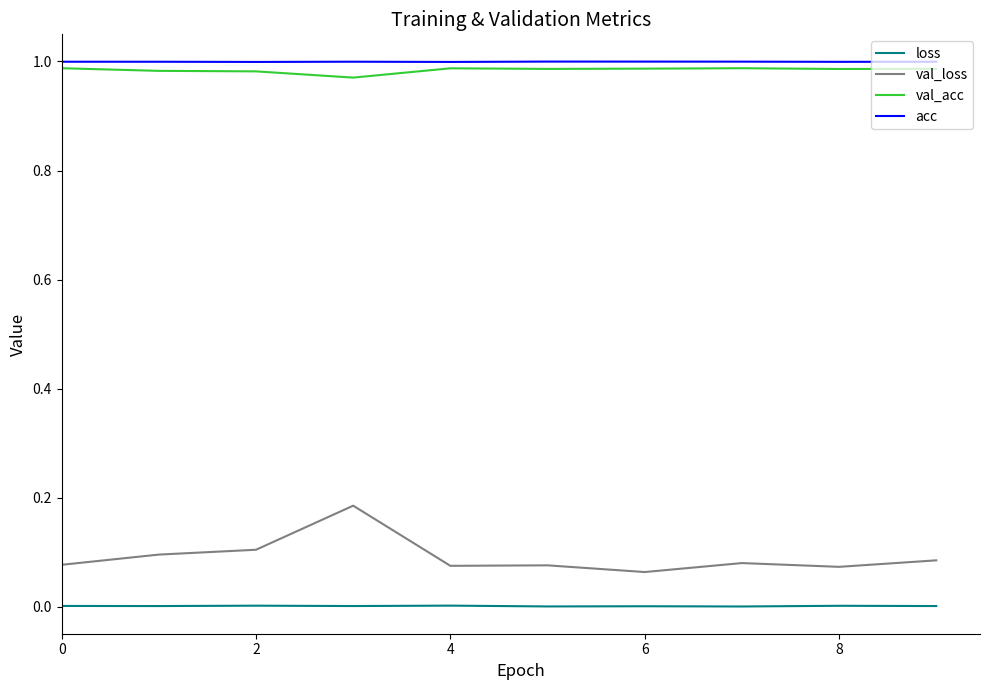

Which series has the largest range (max minus min)?

val_loss